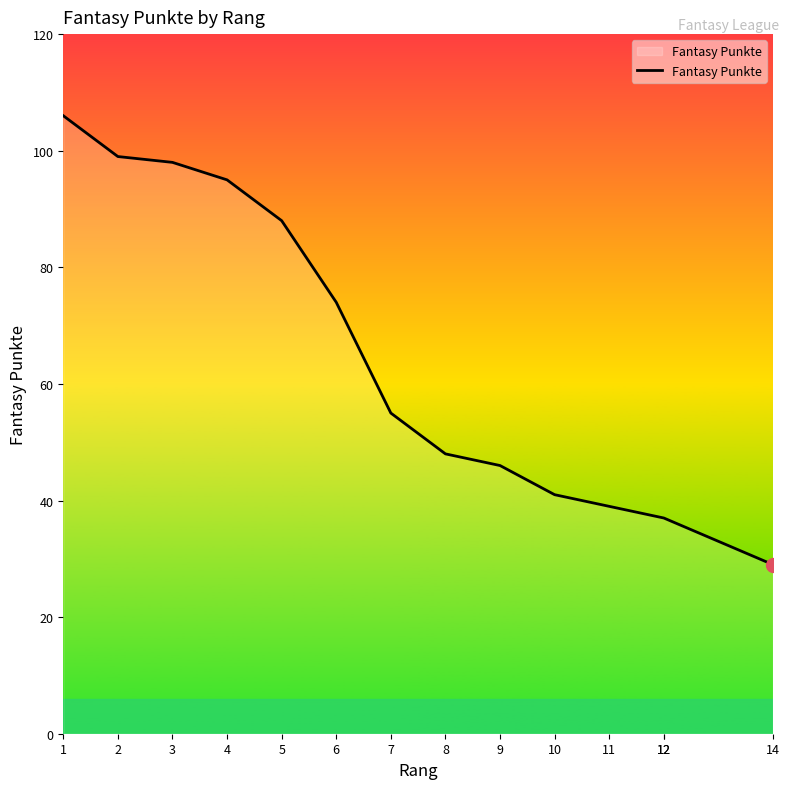

True or false: the data has more than 1 interior local peaks.

False